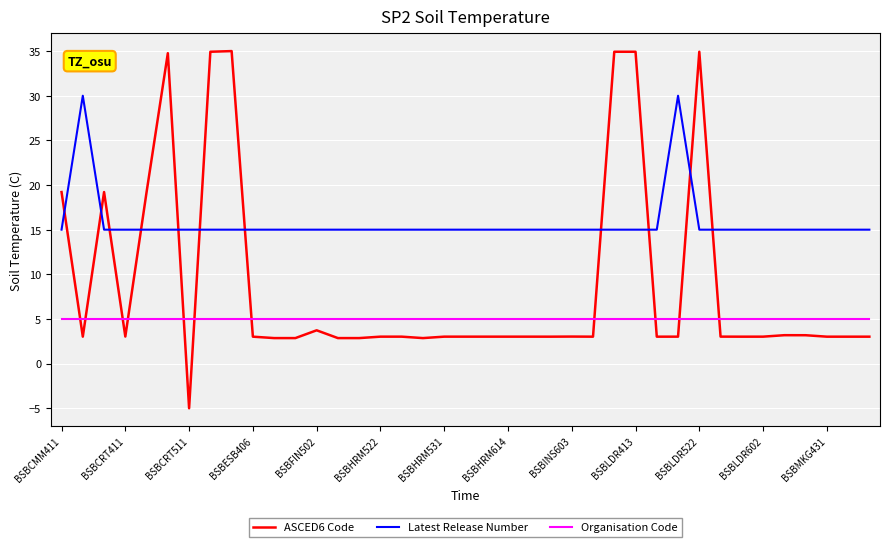

What is the difference between the maximum and minimum values in the Latest Release Number series?

15.0